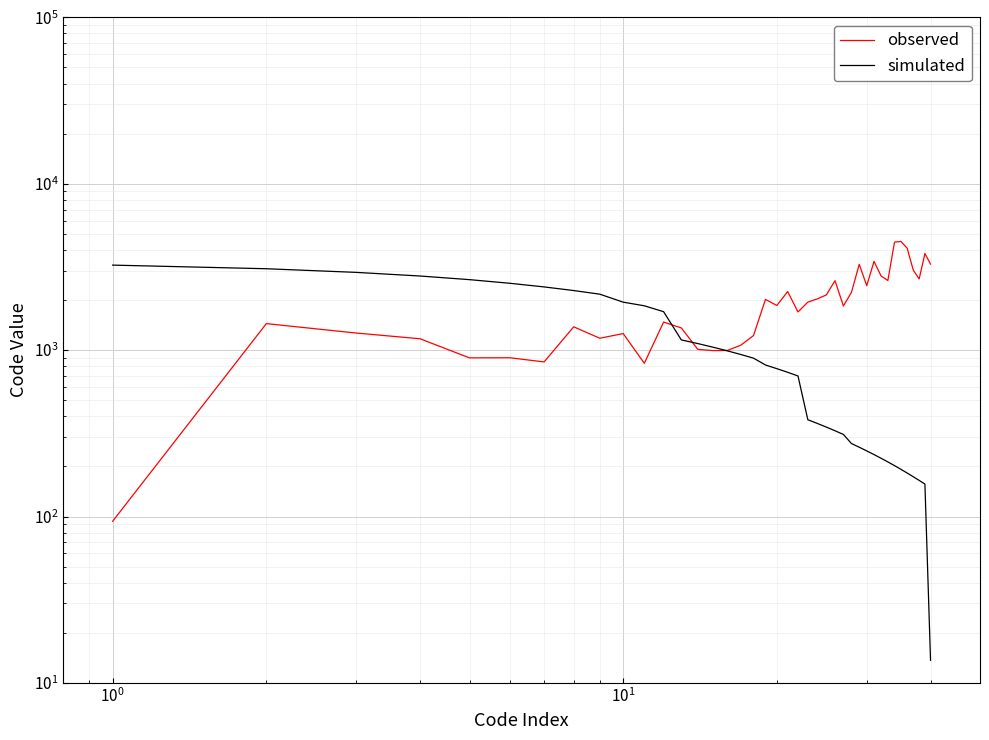

The simulated series shows 1925.4 at 12. True or false?

False